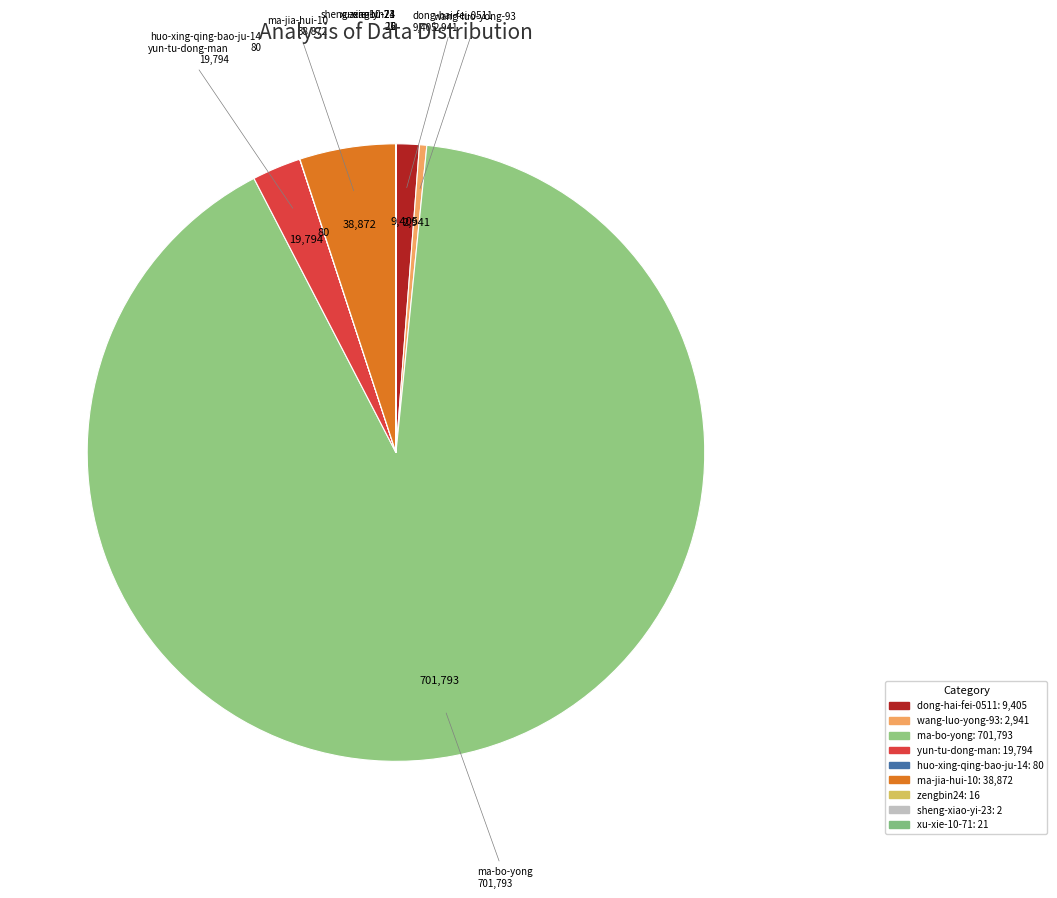

What is the ratio of the value at wang-luo-yong-93 to the value at dong-hai-fei-0511?

0.3